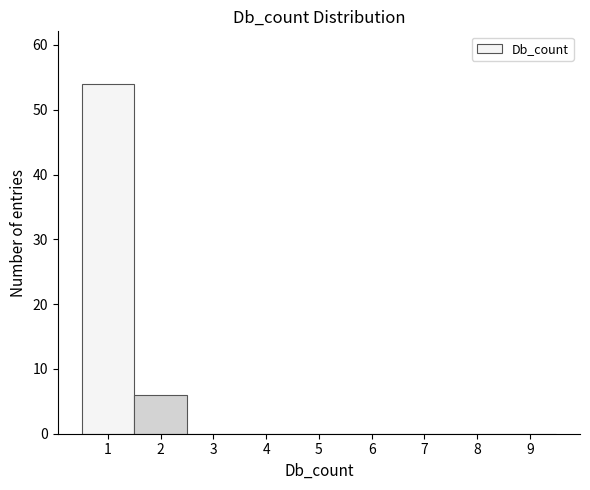

Reading left to right, list every bar in this chart as the range it spans on the x-axis followed by its height. The values are not printed on the chart, so give them approximately, as read against the axis.

0.5 to 1.5: 54
1.5 to 2.5: 6
2.5 to 3.5: 0
3.5 to 4.5: 0
4.5 to 5.5: 0
5.5 to 6.5: 0
6.5 to 7.5: 0
7.5 to 8.5: 0
8.5 to 9.5: 0